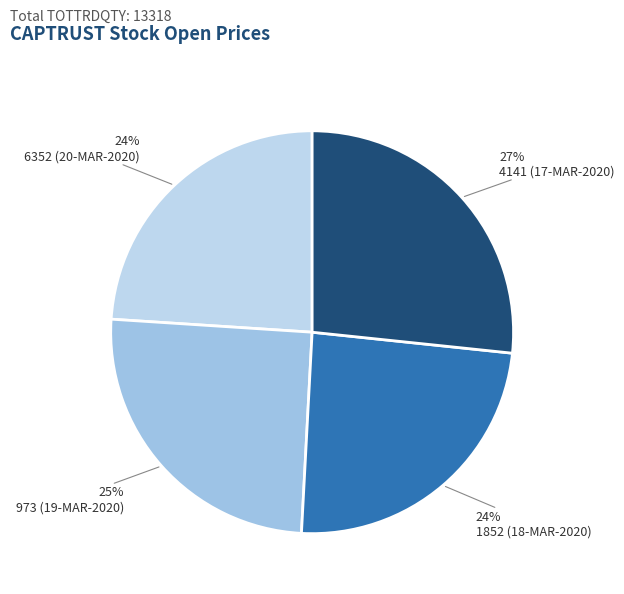

Rank the categories by value from lowest to highest.

6352 (20-MAR-2020), 1852 (18-MAR-2020), 973 (19-MAR-2020), 4141 (17-MAR-2020)